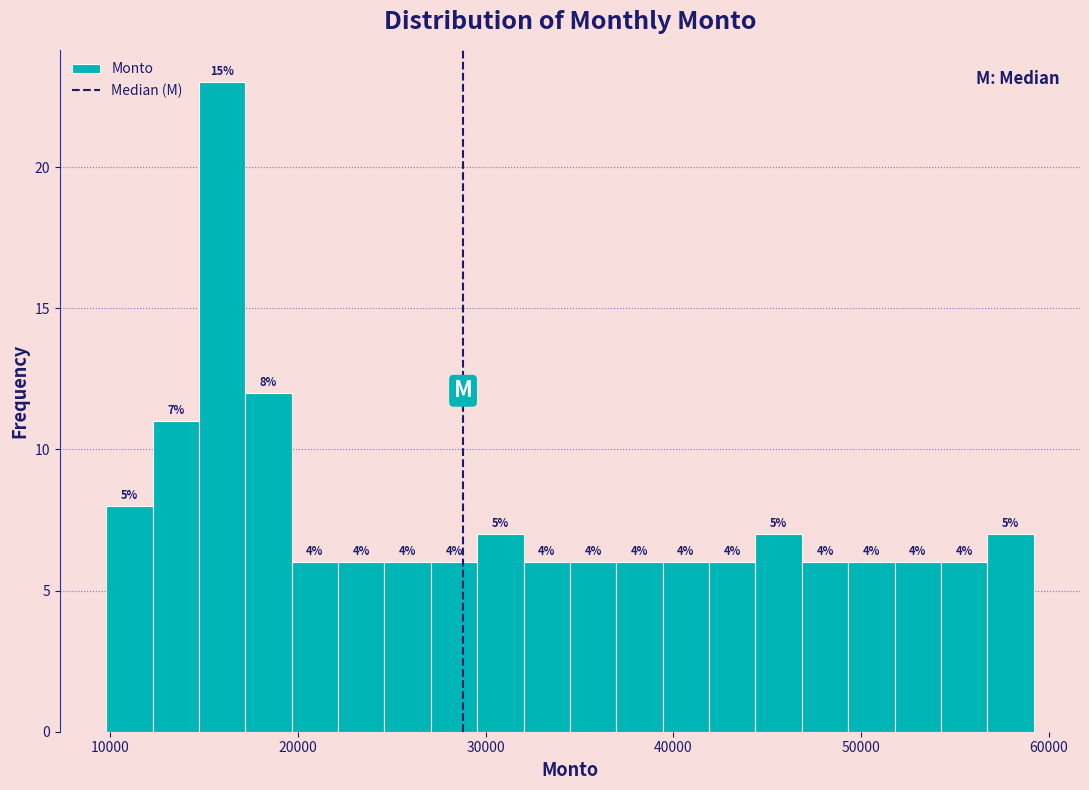

Around what value on the x-axis is the tallest bar? Give the approximate position of its centre, as read against the axis.

16000